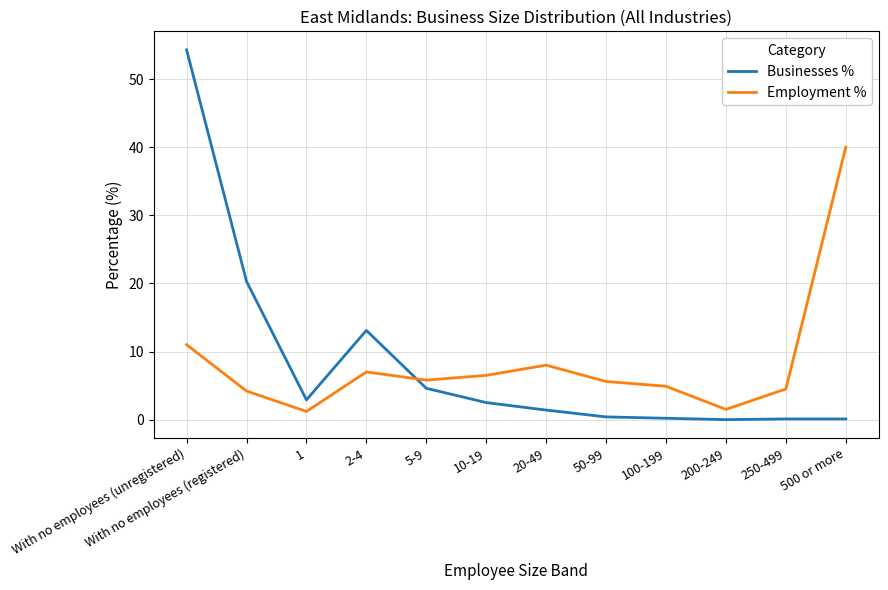

At which label is Employment % closest to 20?

With no employees (unregistered)